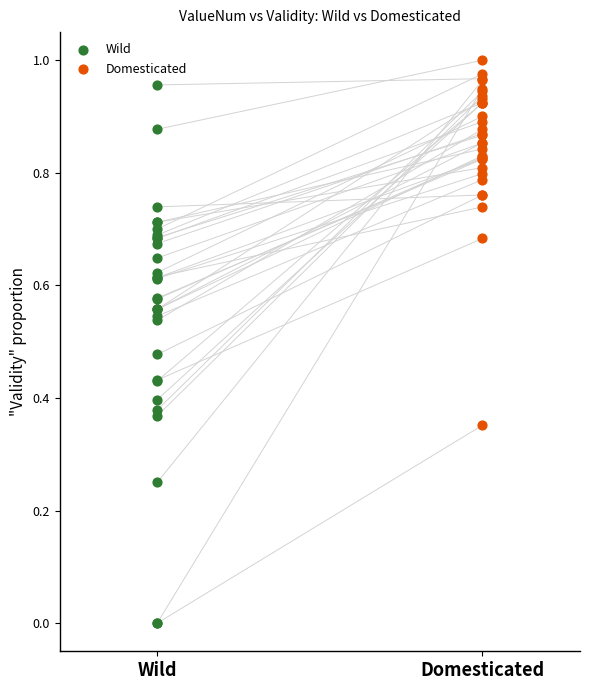

Which series reaches the minimum Y coordinate?

Wild